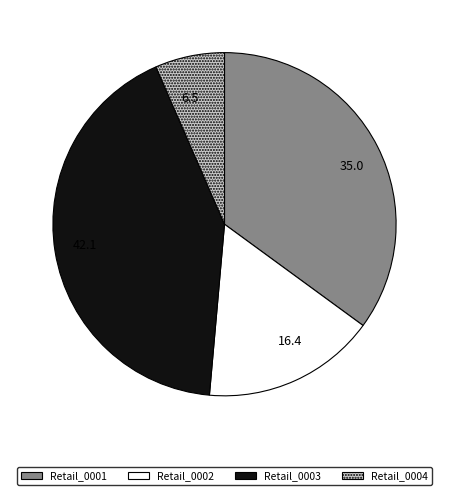

The Retail_0004 slice represents 7% of the pie. True or false?

True